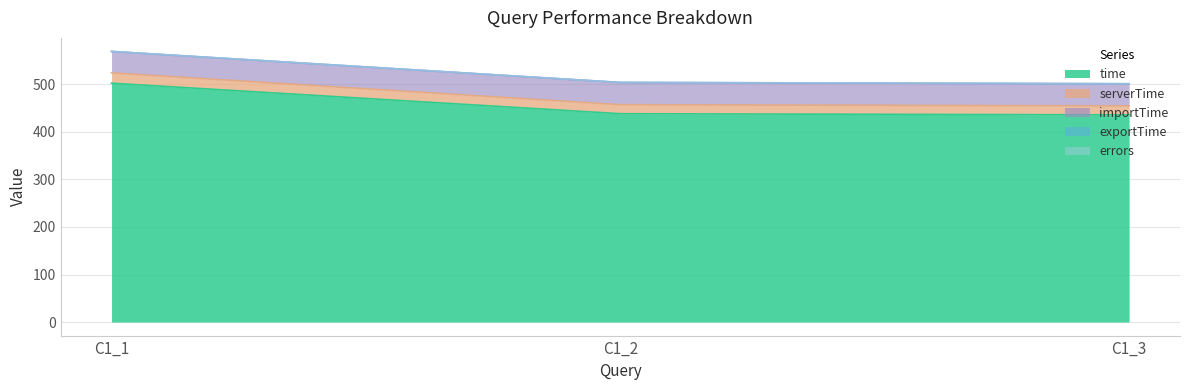

True or false: time has a value of 502.3 at C1_1.

True